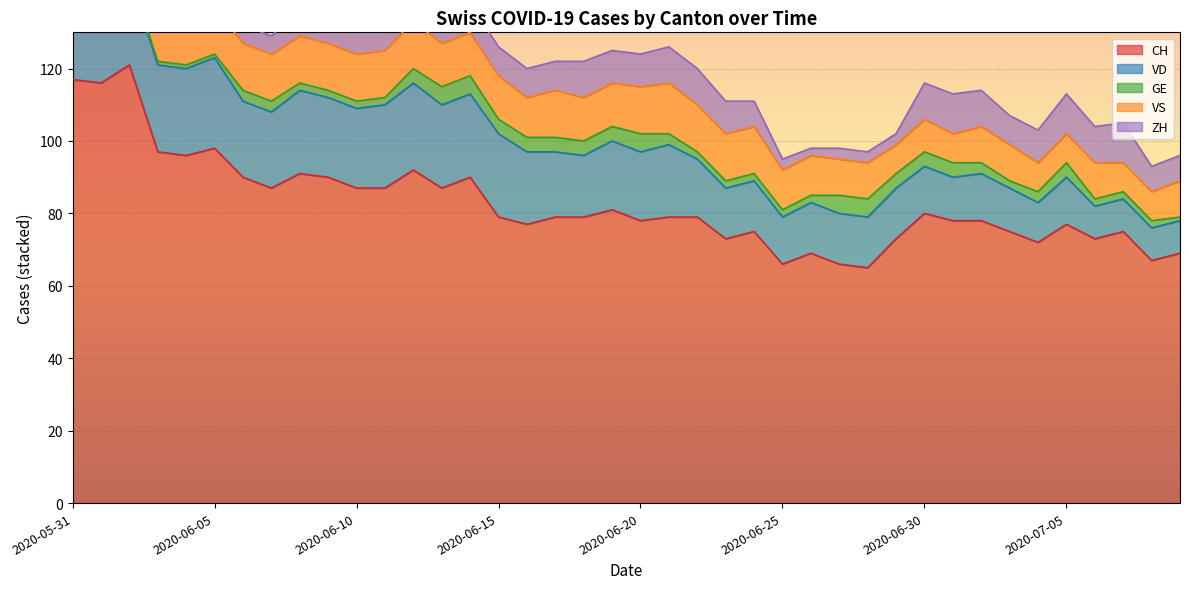

Is it true that CH equals 87 at 2020-06-11?

True